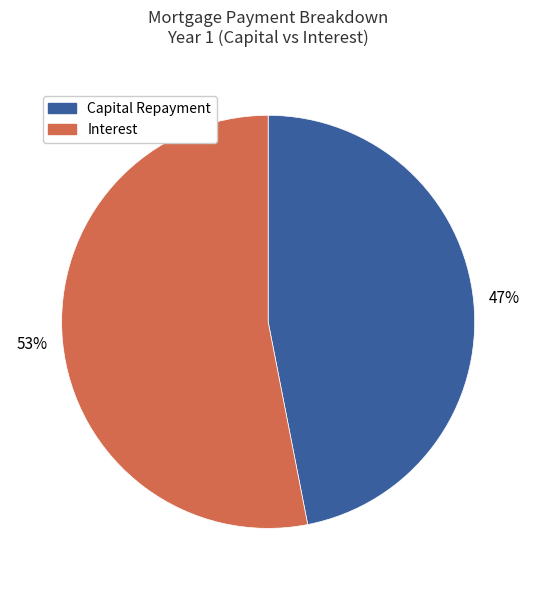

Is there a majority slice in this chart?

Yes